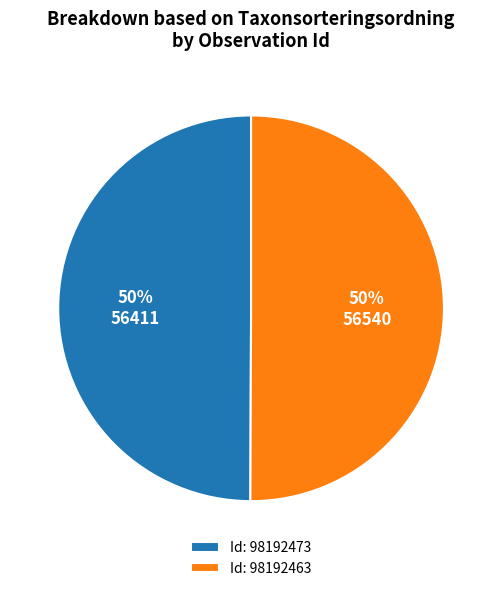

To the nearest percent, what is the average slice percentage?

50%